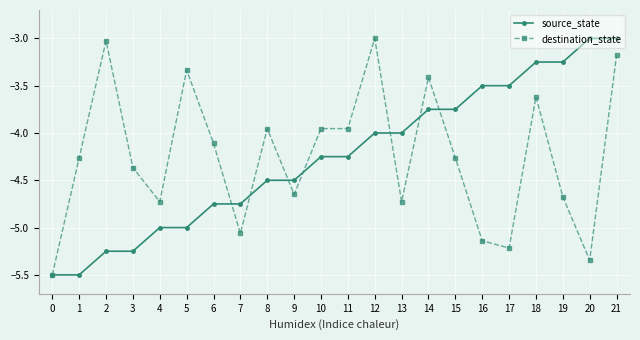

Rank the series at 12 from lowest to highest value.

source_state, destination_state